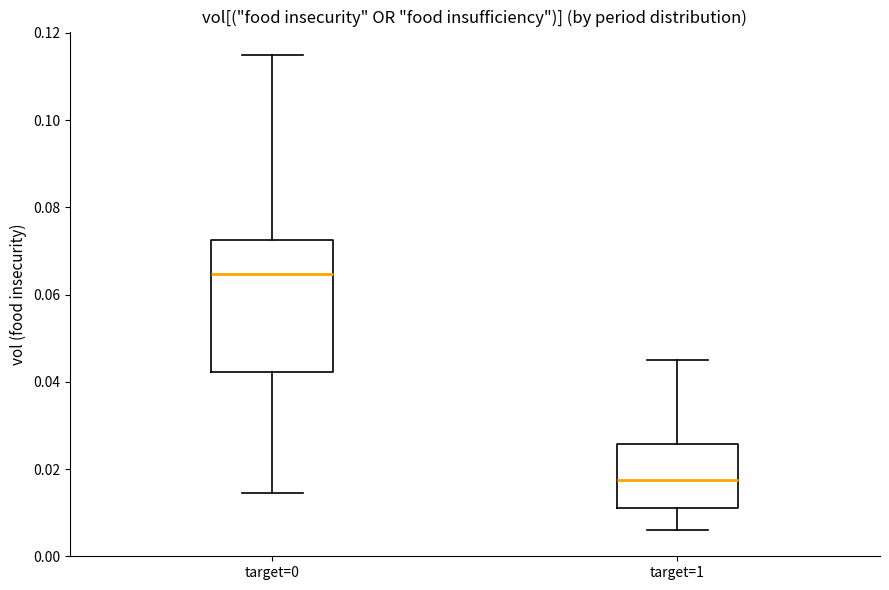

Which box has the highest median line?

target=0